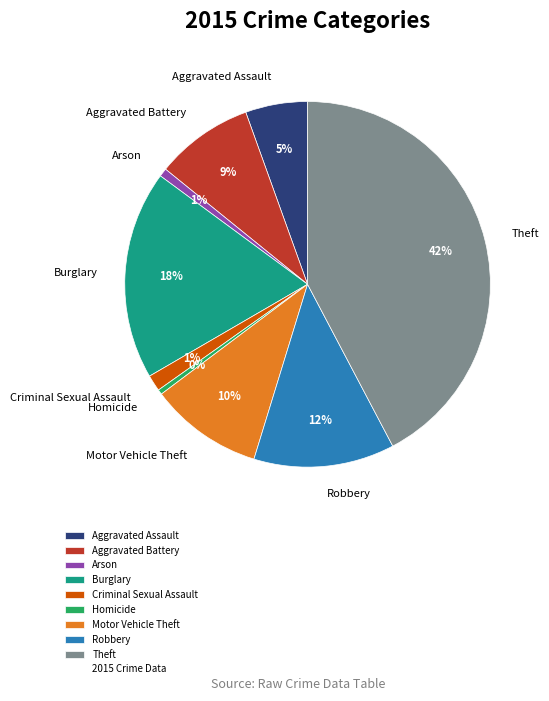

Count the number of slices in the pie.

9